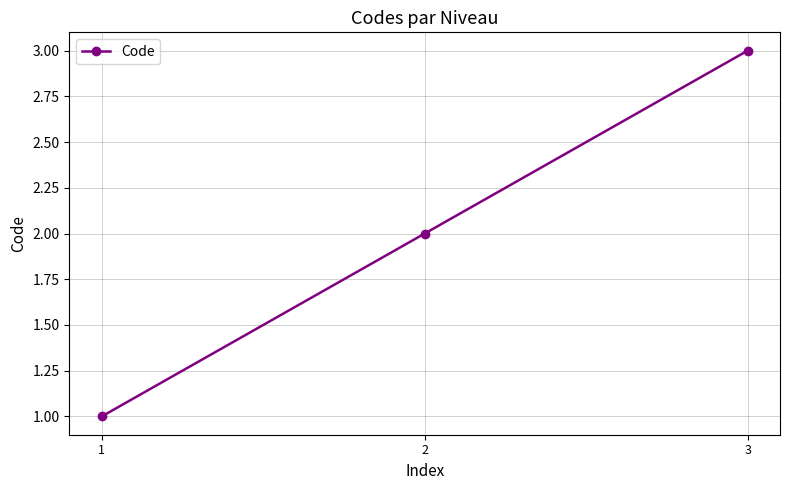

How many distinct data groups are displayed?

1